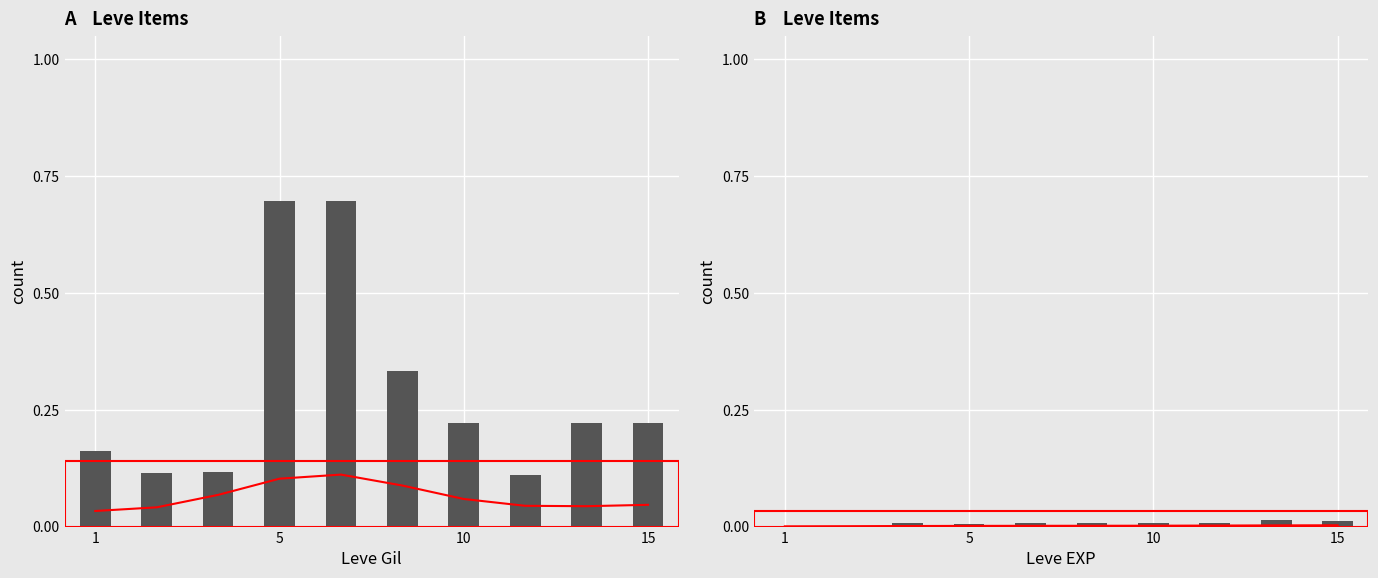

What is the approximate value of Leve Gil at 5?

0.1